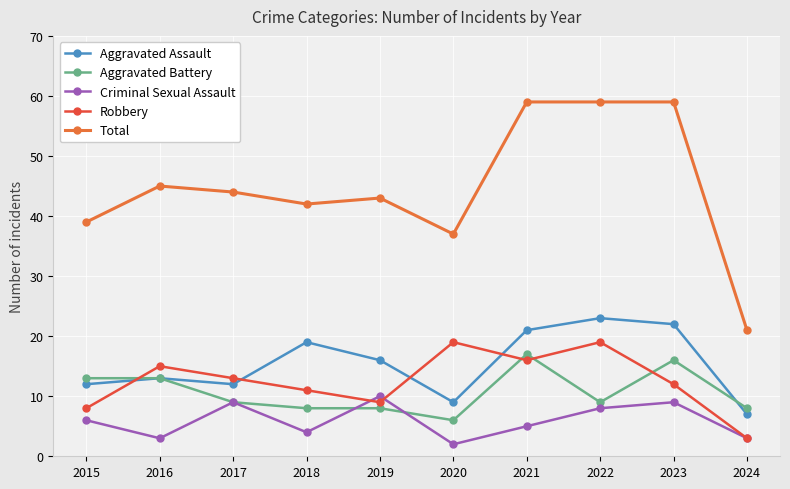

How many data points in Total are less than 44?

5